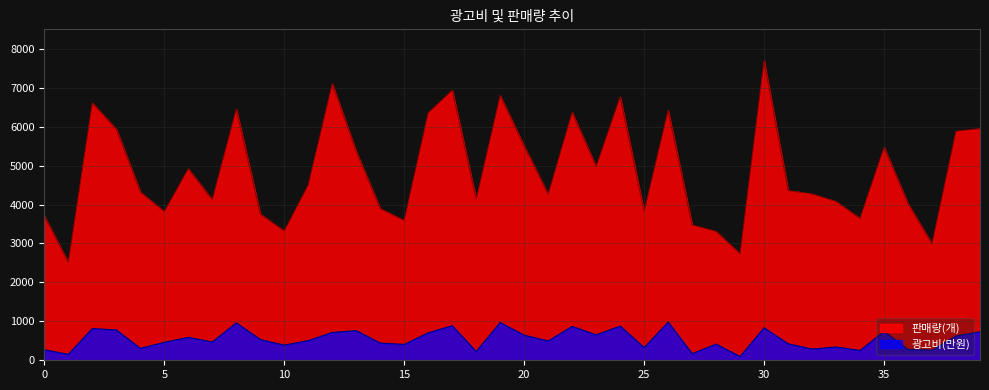

What is the average value of the 판매량(개) series?

4849.5